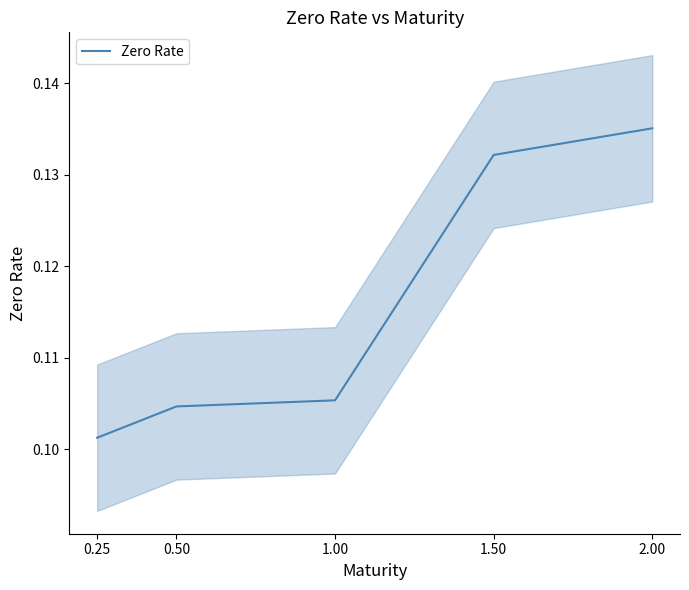

Does the chart have visible grid lines?

No